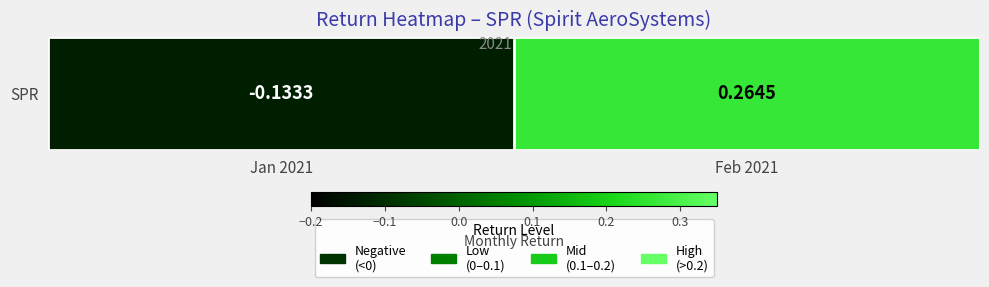

Which has a higher value, Jan 2021 or Feb 2021?

Feb 2021